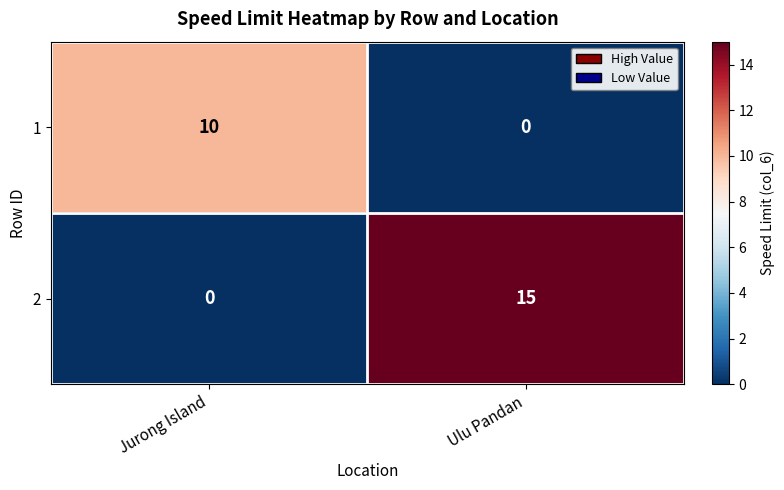

What is the highest value of the 2 series?

15